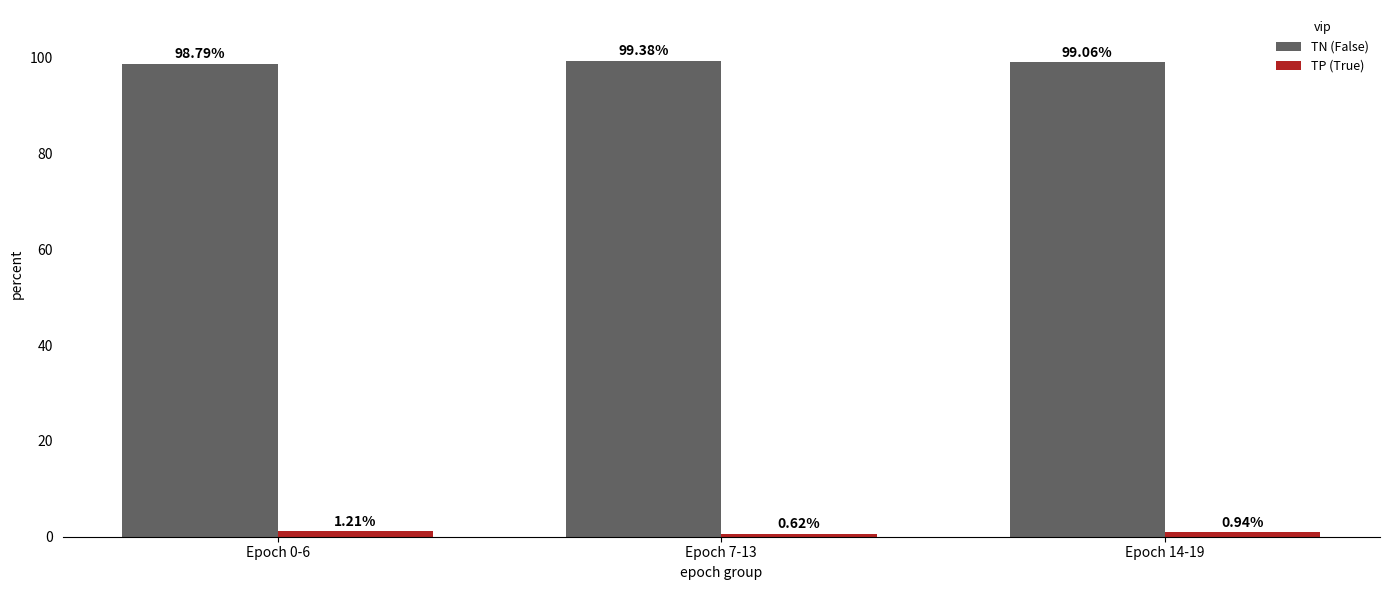

List the series in order of their overall mean, lowest first.

TP (True), TN (False)